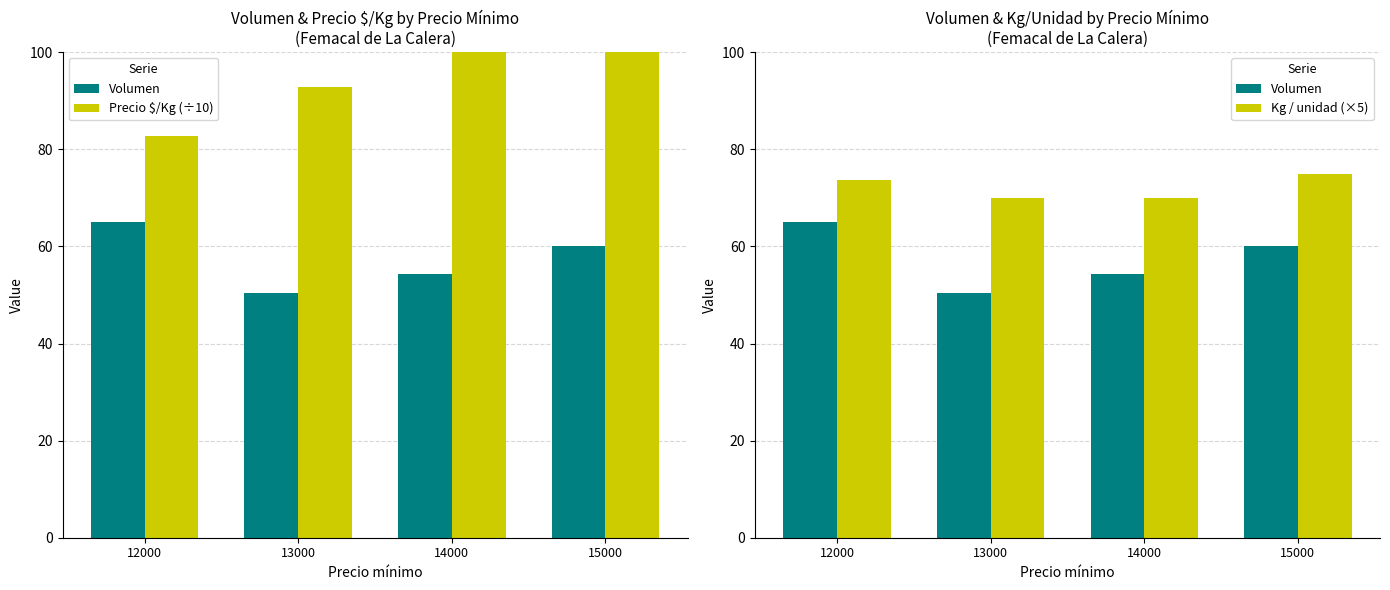

What are all the series names shown in the legend?

Volumen, Precio $/Kg (÷10), Kg / unidad (×5)